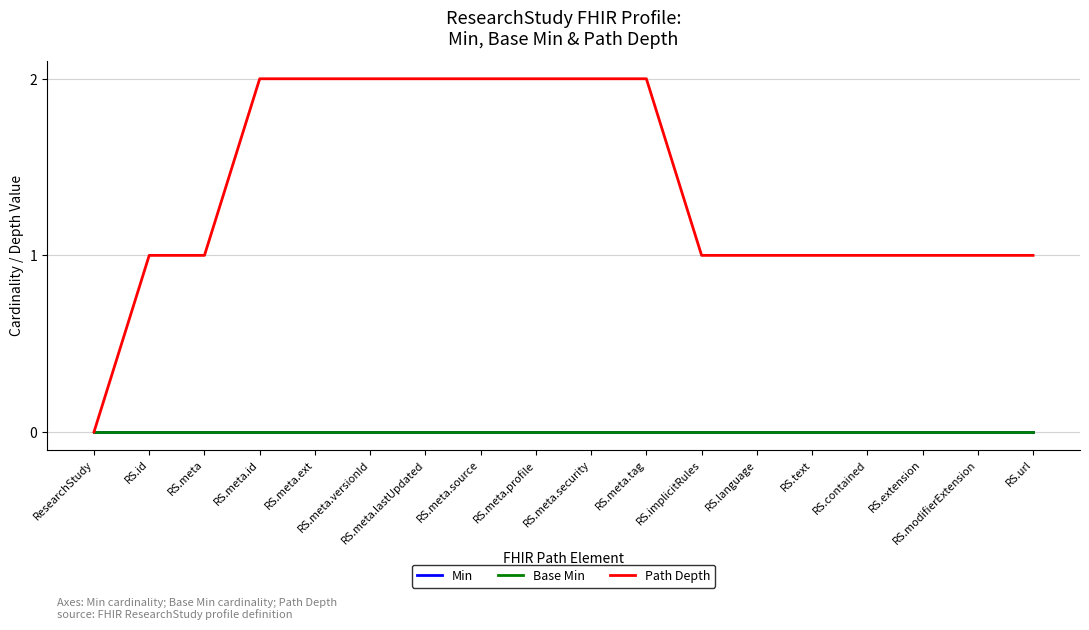

Which series has the widest spread of values?

Path Depth